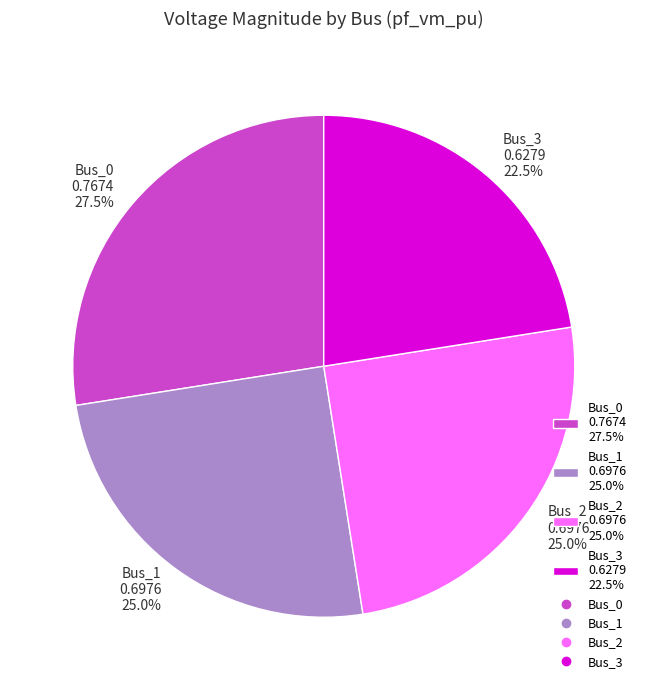

Does any single category account for the majority?

No